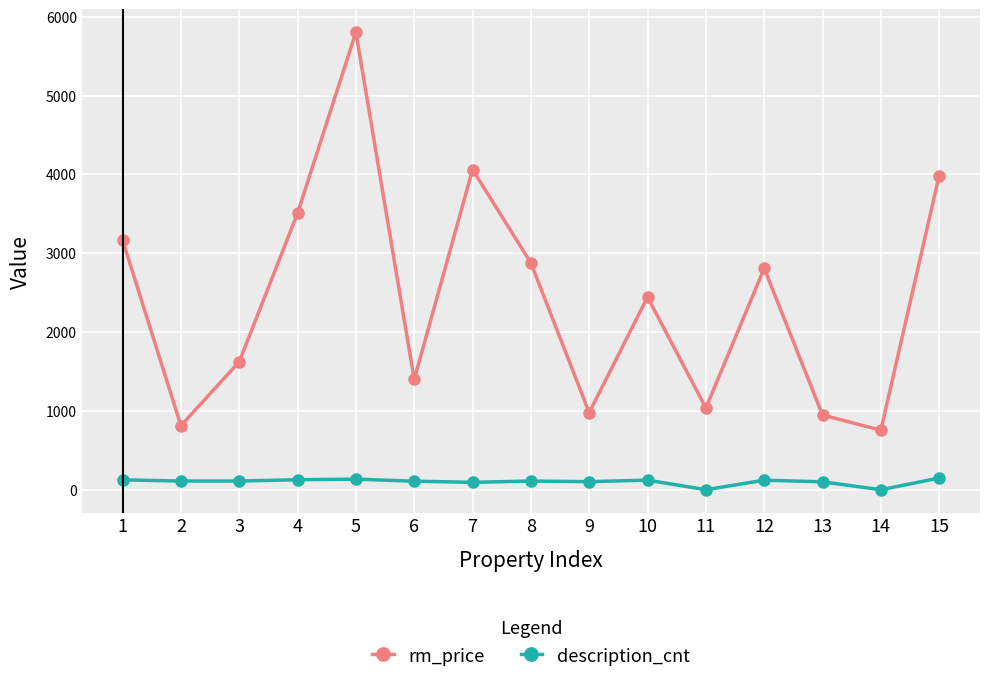

Read the rm_price value at 7.

4062